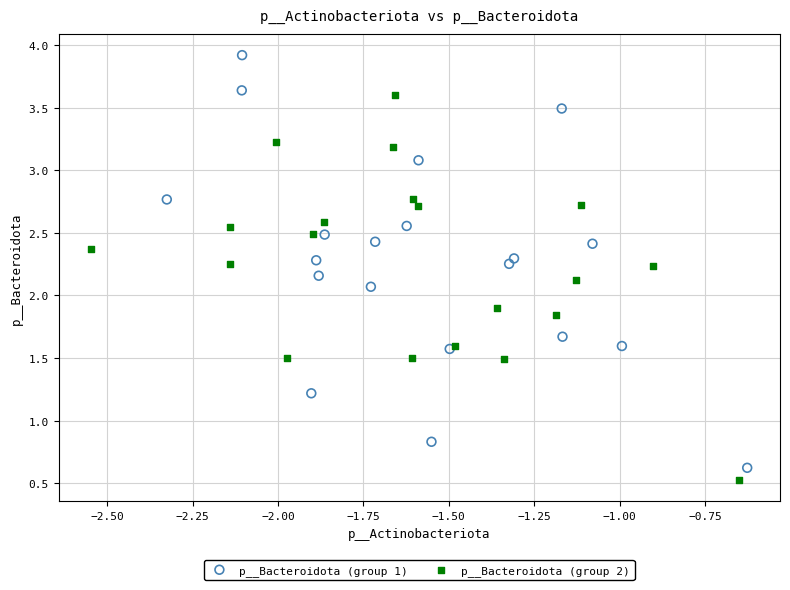

Which series has the widest spread of Y values?

p__Bacteroidota (group 1)